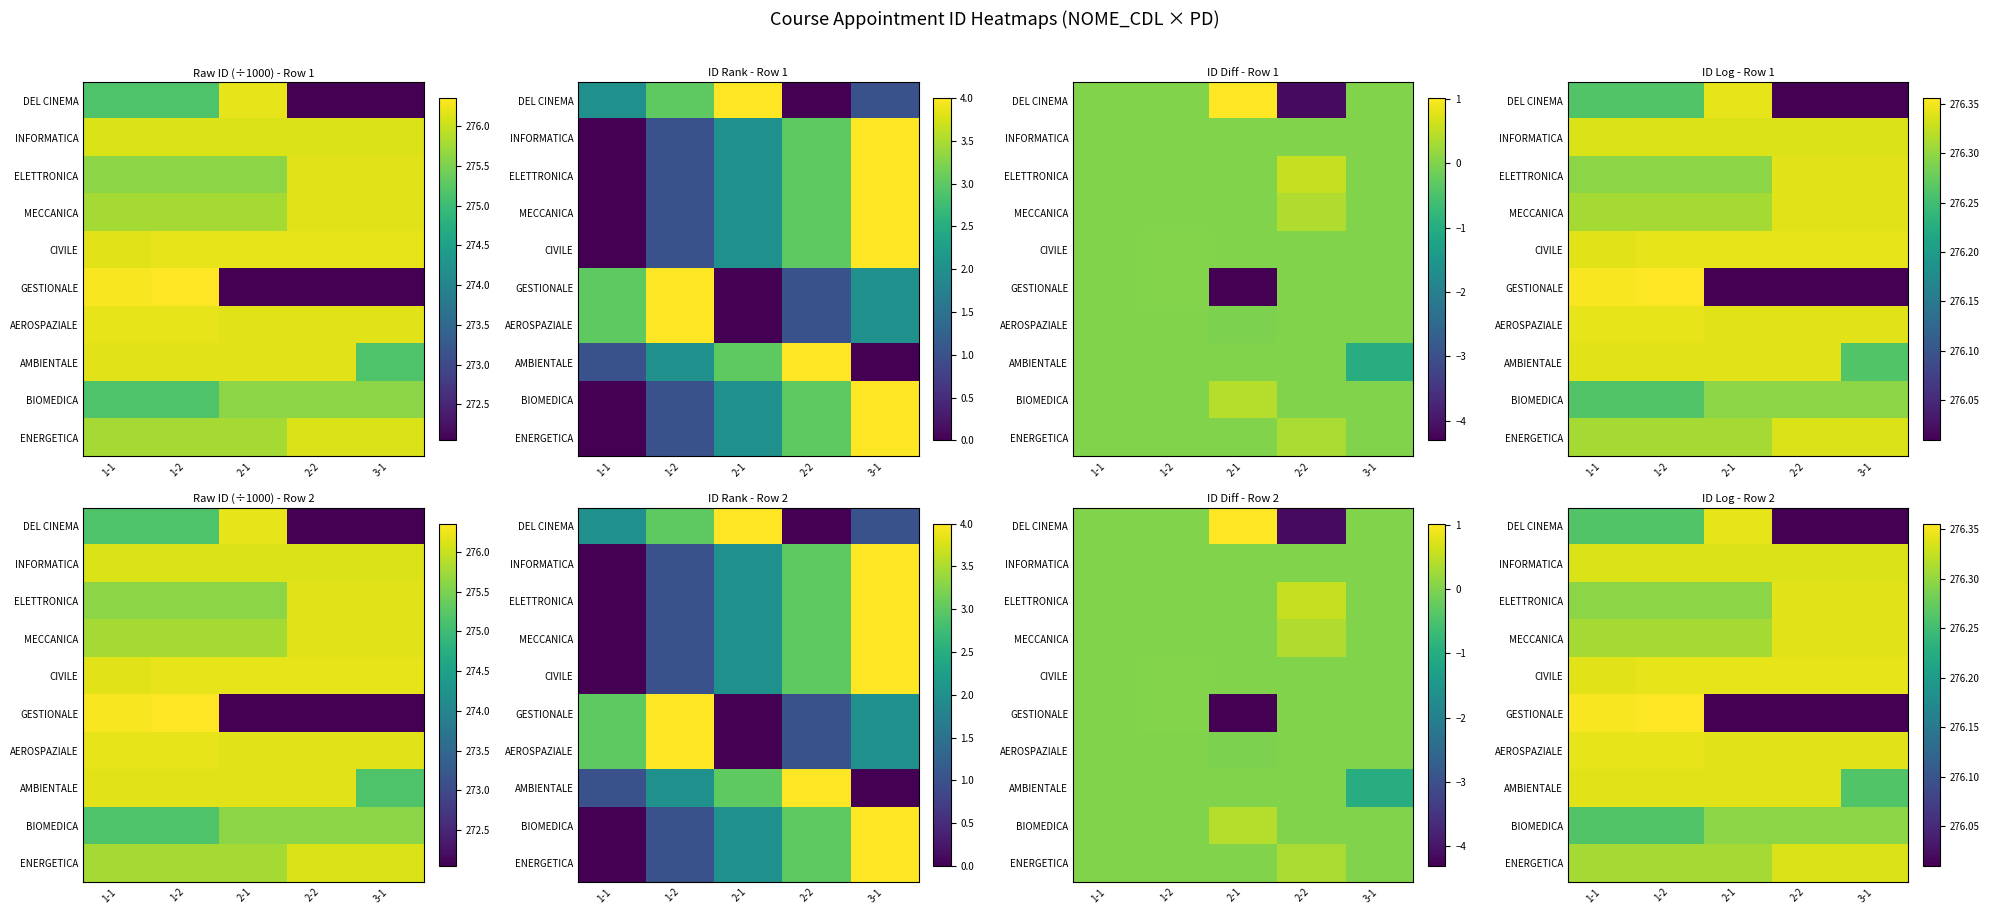

The INFORMATICA series shows 369.2 at 1-1. True or false?

False